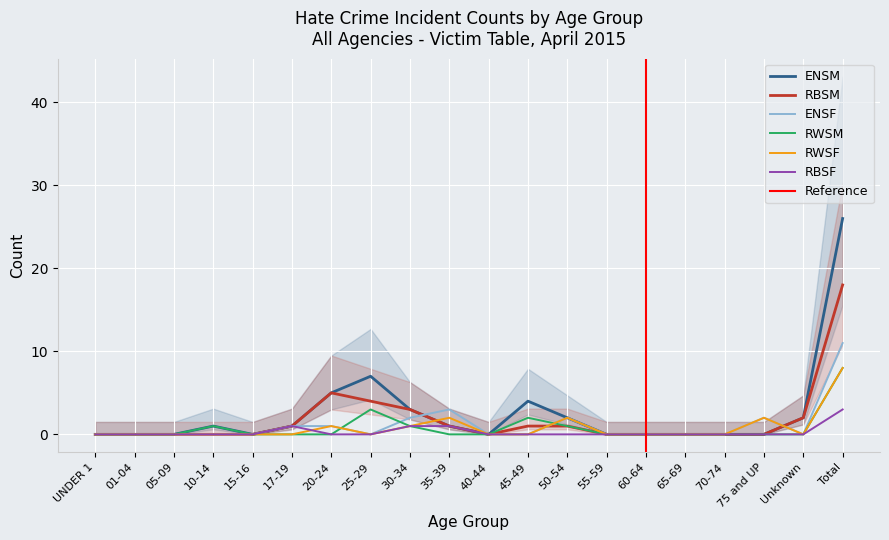

True or false: RWSF has a value of 2 at 17-19.

False